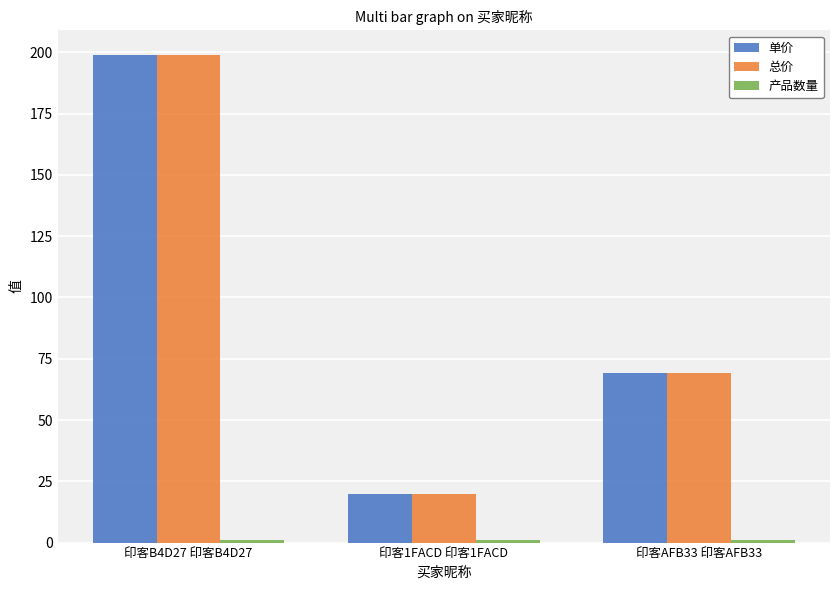

At which category does the chart reach its peak across all series?

印客B4D27 印客B4D27